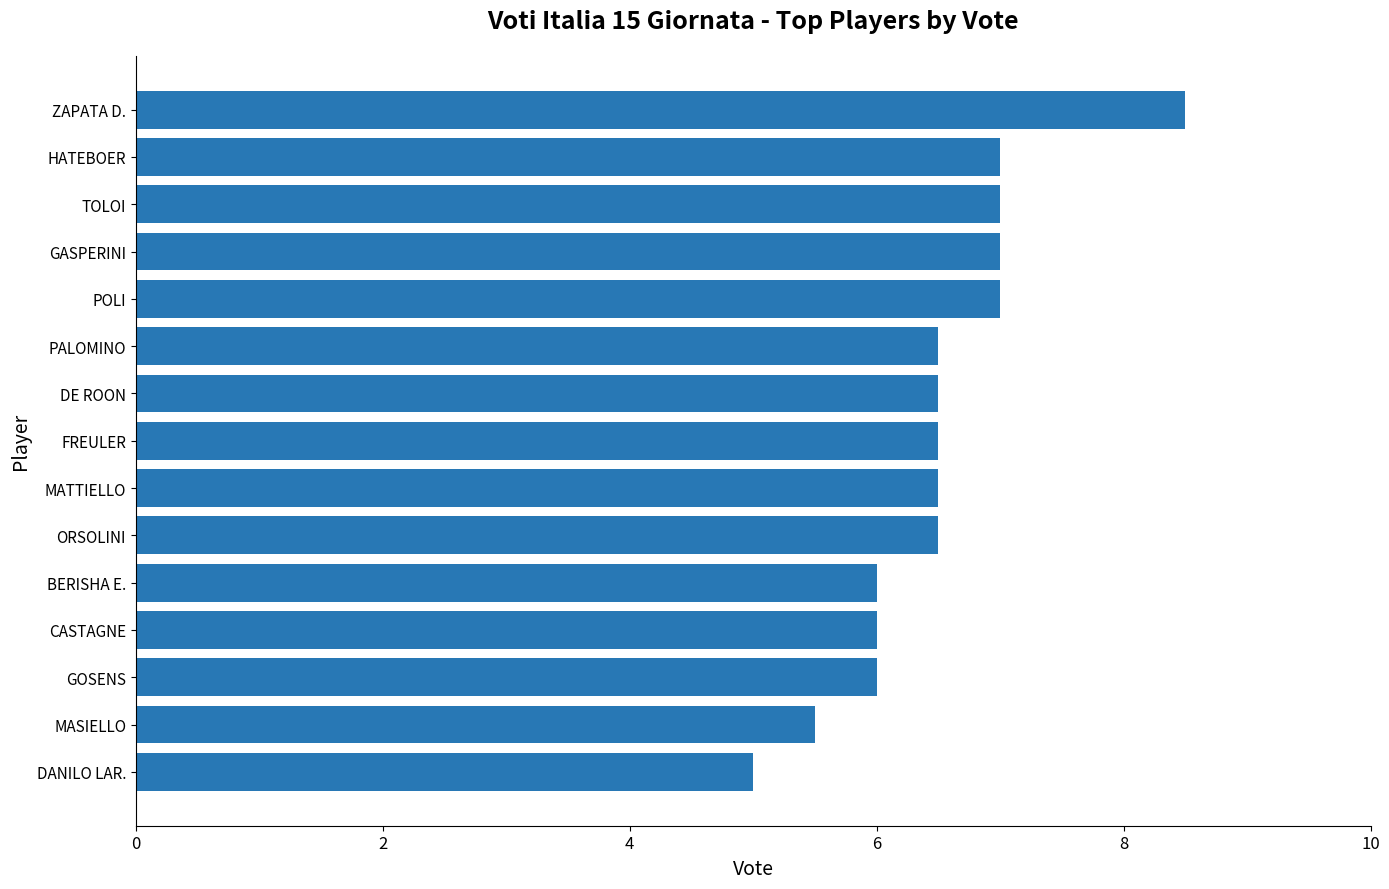

The chart shows a value of 9.9 at DE ROON. True or false?

False